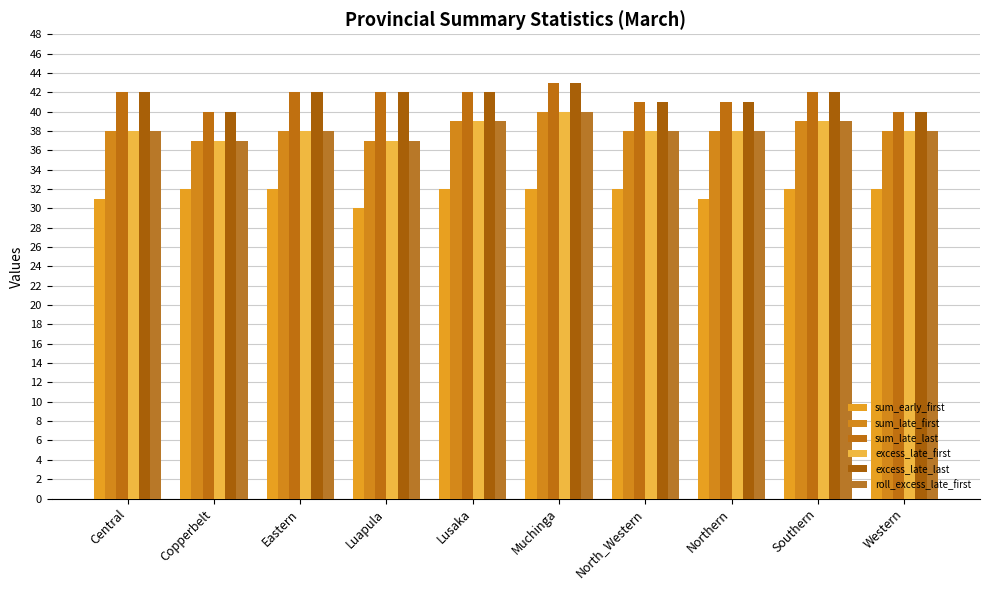

What position from the right is Northern?

3